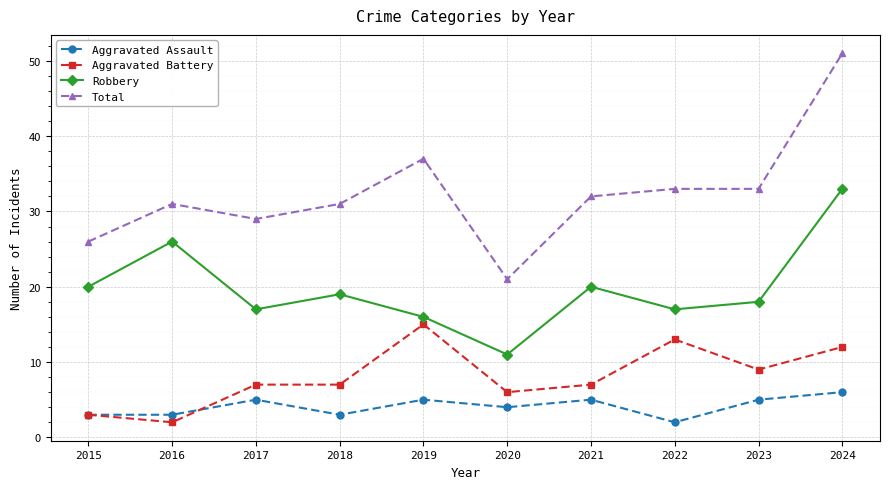

Which series has the largest range (max minus min)?

Total